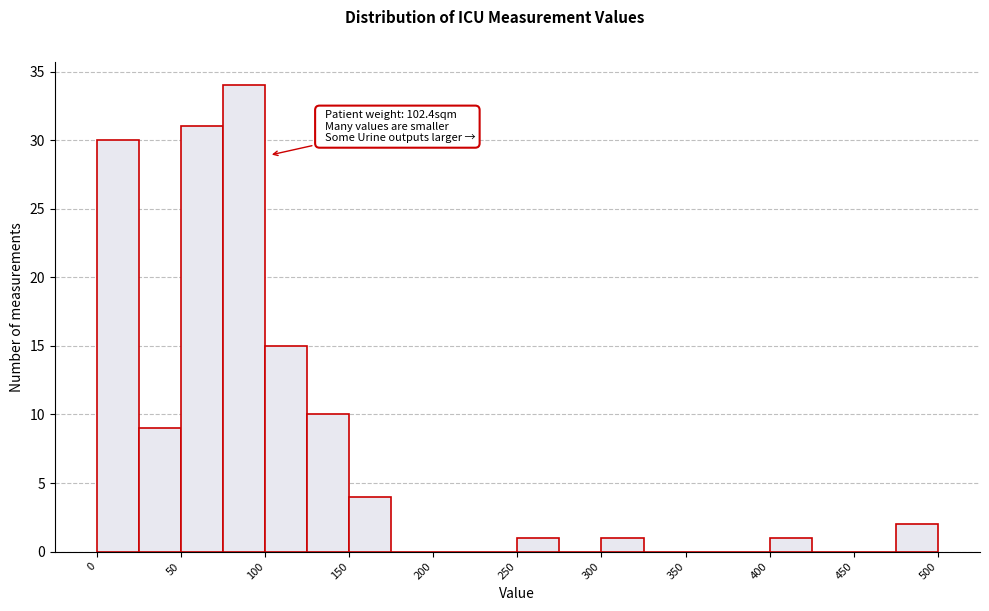

Which range on the x-axis has the tallest bar?

75 to 100